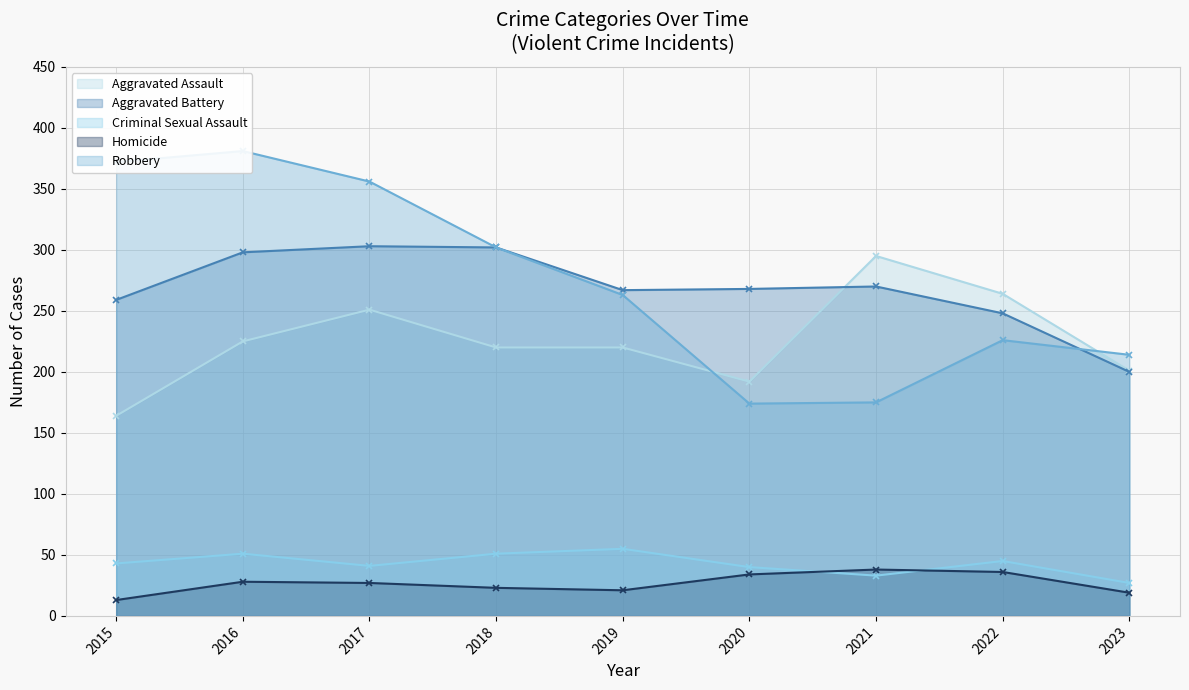

Which series has the largest range (max minus min)?

Robbery